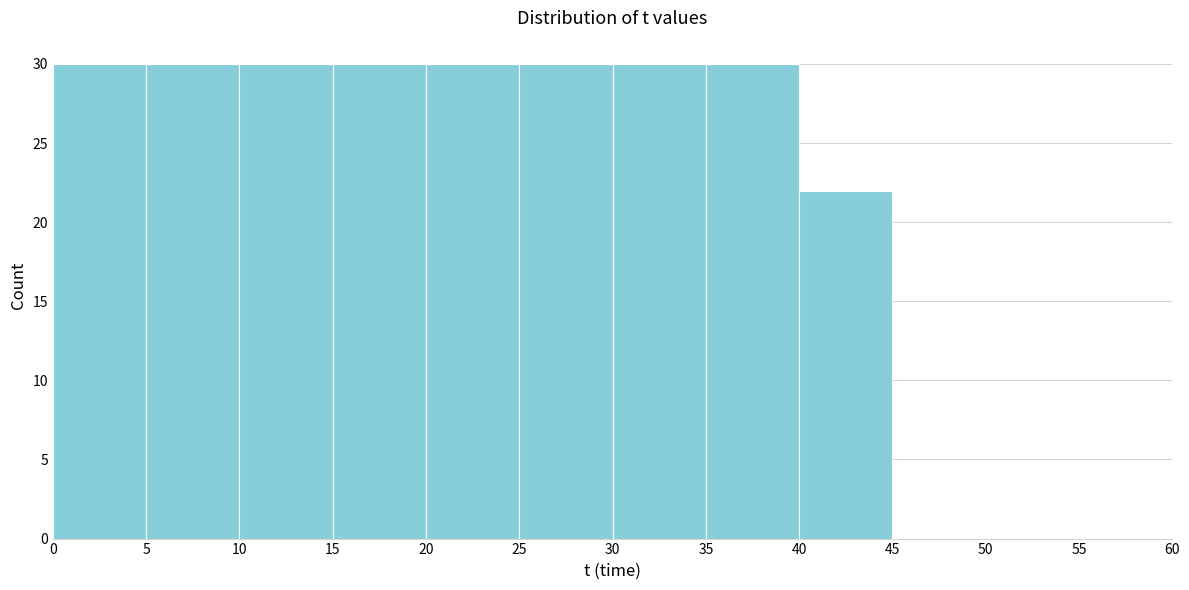

Reading left to right, transcribe this chart: for each bar, give the range it covers on the x-axis and its height. The values are not printed on the chart, so give them approximately, as read against the axis.

0 to 5: 30
5 to 10: 30
10 to 15: 30
15 to 20: 30
20 to 25: 30
25 to 30: 30
30 to 35: 30
35 to 40: 30
40 to 45: 22
45 to 50: 0
50 to 55: 0
55 to 60: 0